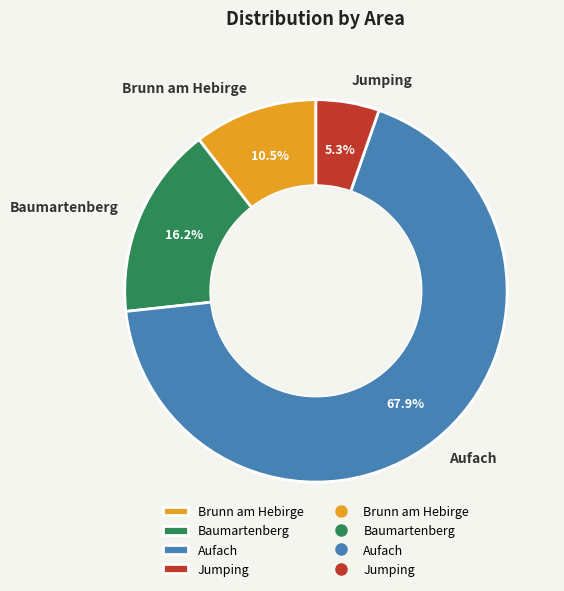

How much of the chart is everything except Baumartenberg?

83.8%